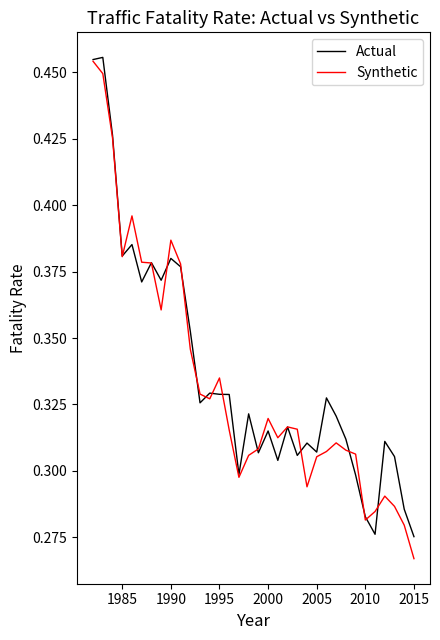

True or false: Actual has more than 0 interior local peaks.

True